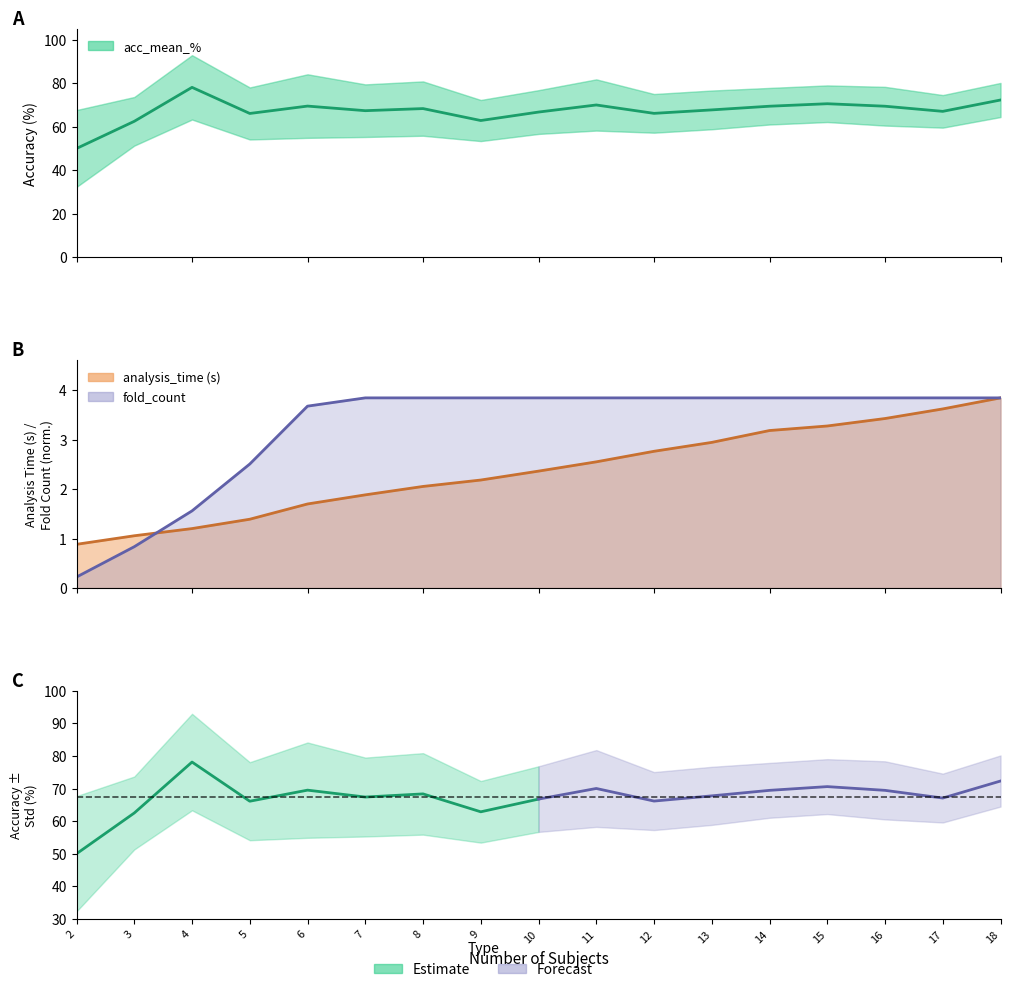

At which category is the sum across all series the highest?

4